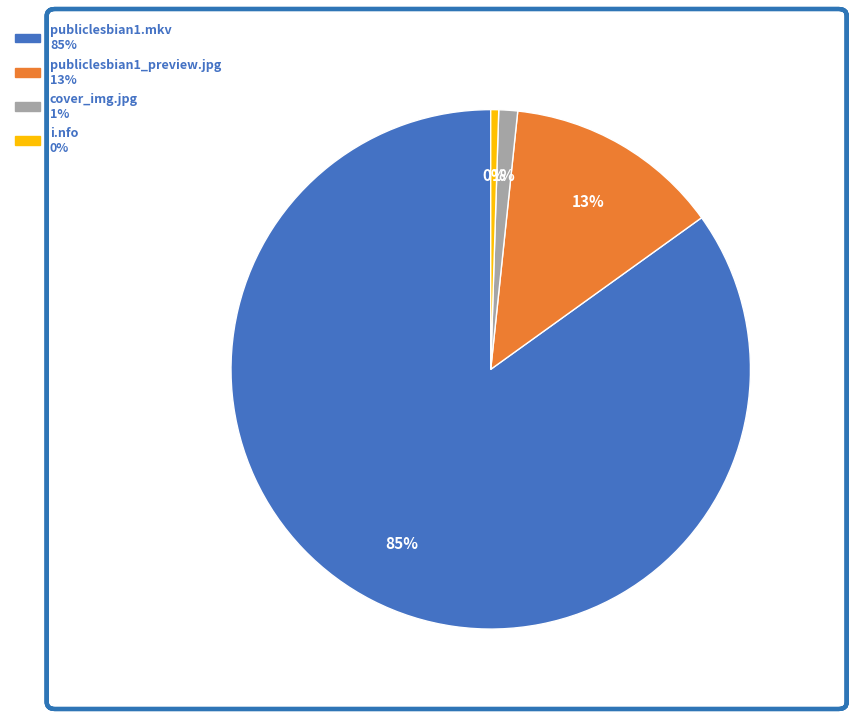

Is it true that cover_img.jpg is 1% of the pie?

True